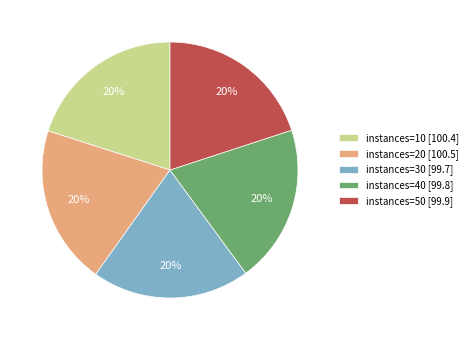

Approximately how many times larger is the value at instances=40 [99.8] compared to instances=50 [99.9]?

1.0